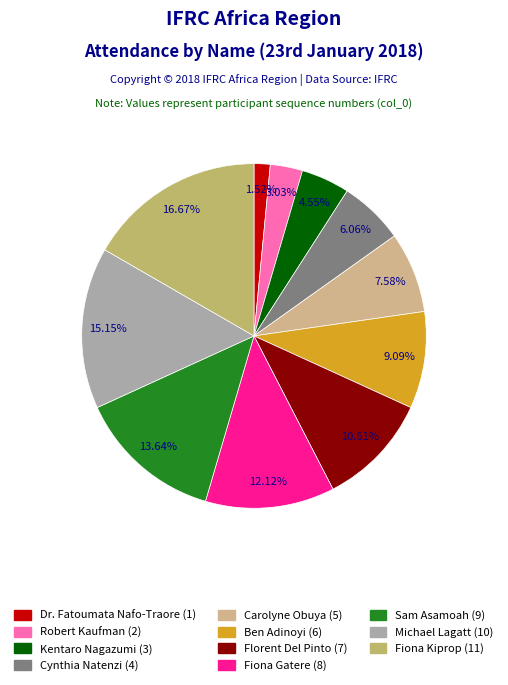

Is it true that Sam Asamoah is 26% of the pie?

False